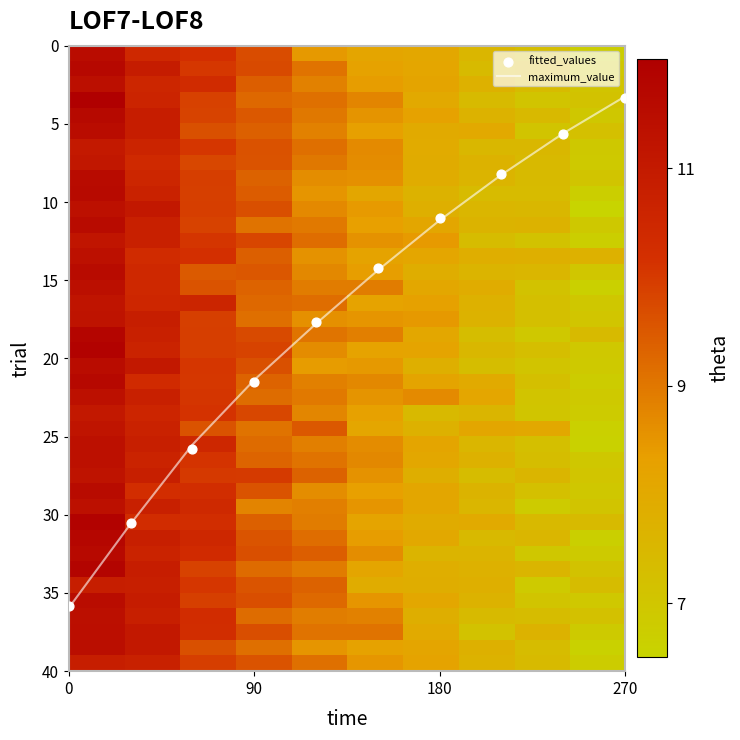

Rank the series by their maximum value, from highest to lowest.

maximum_value, fitted_values